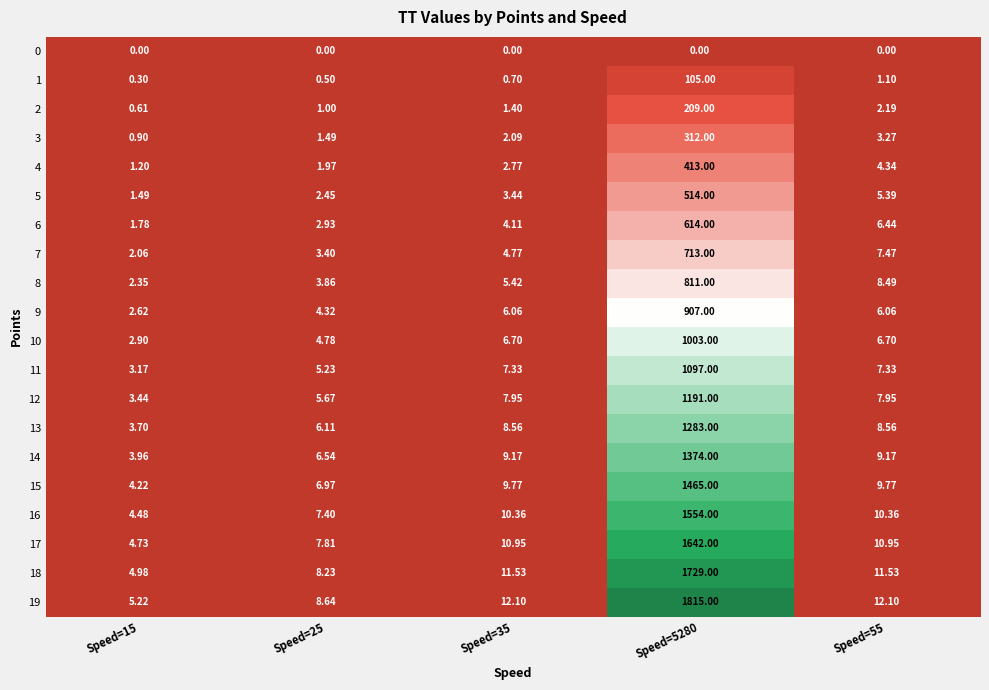

What is the difference between the highest and lowest values at Speed=25?

8.6